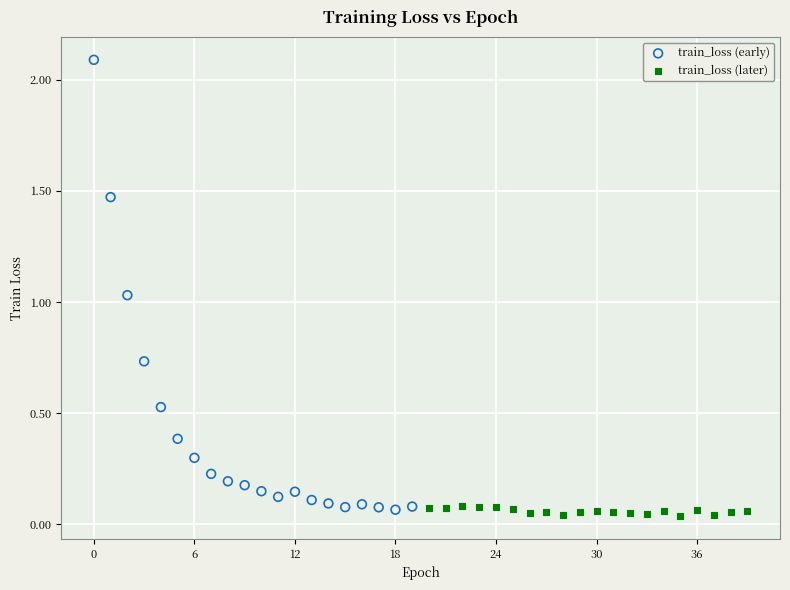

Which series has the largest Y range (max minus min)?

train_loss (early)